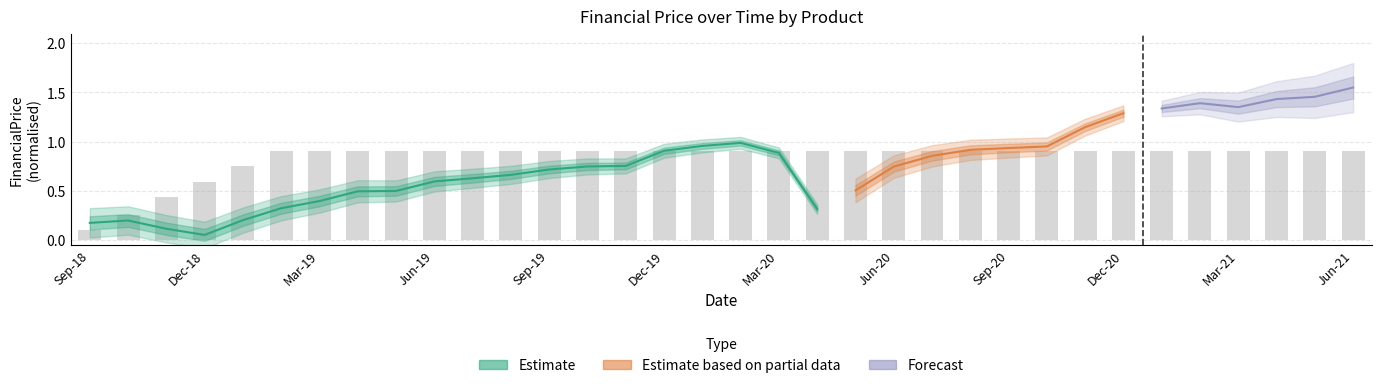

What is the value of the 10th bar from the left?

0.9